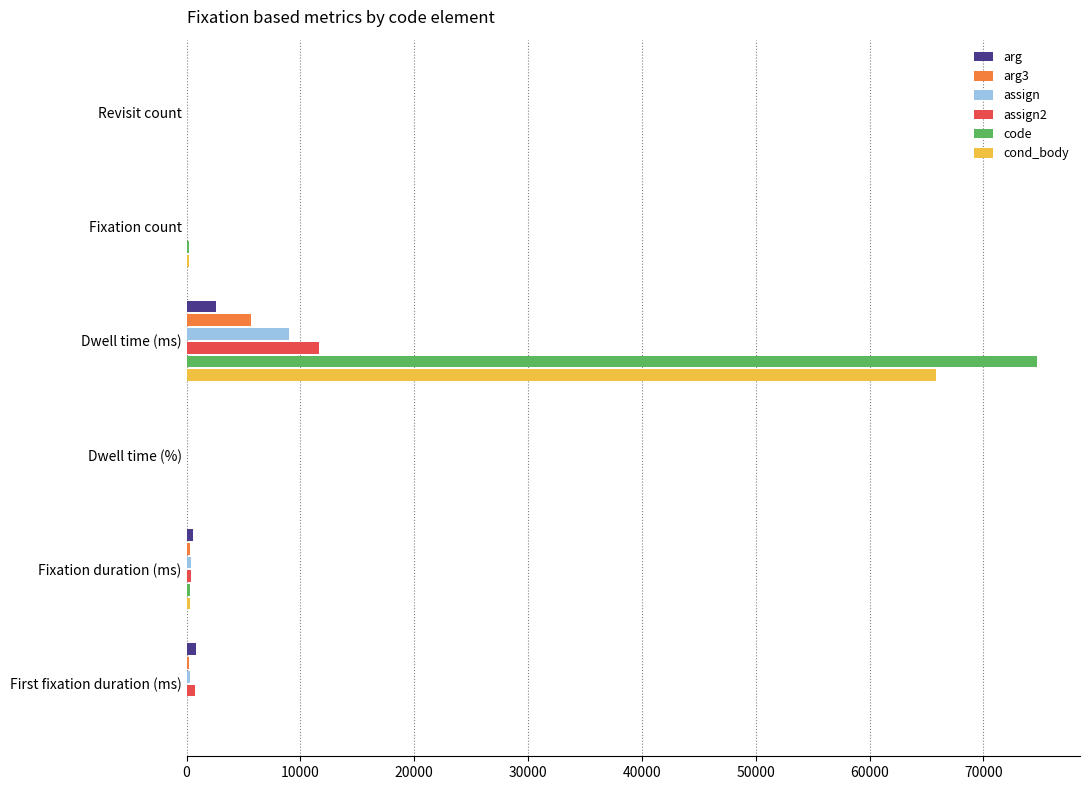

At which category does the chart reach its peak across all series?

Dwell time (ms)